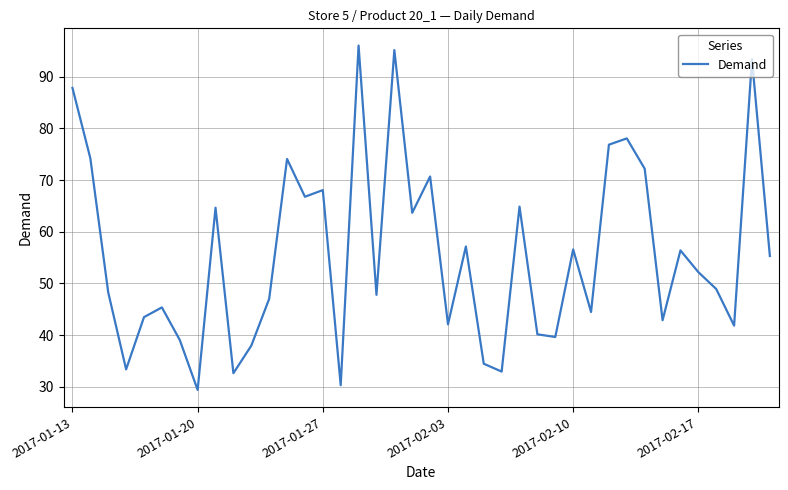

What is the sum of all values?

2226.4